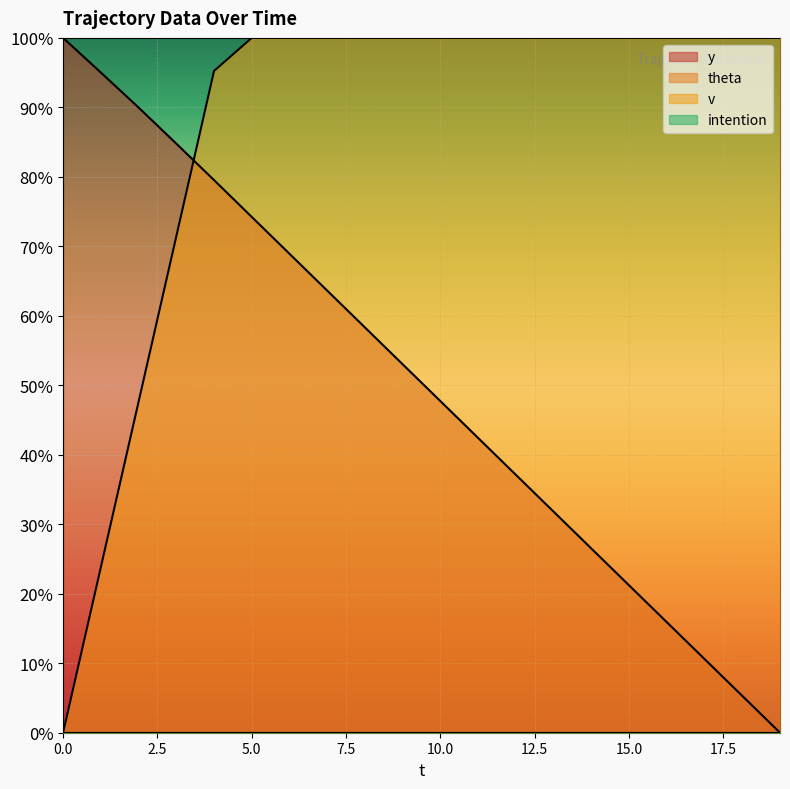

What is the spread (max minus min) of values at 12?

62.9